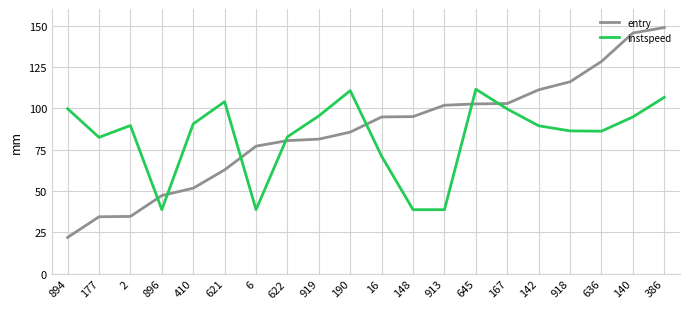

Is it true that instspeed equals 38.8 at 6?

True